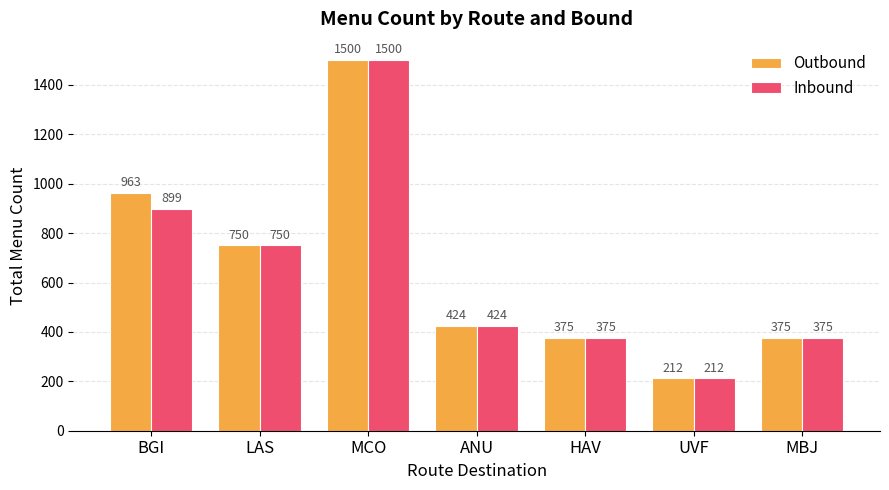

The value of Inbound at ANU is 424. True or false?

True